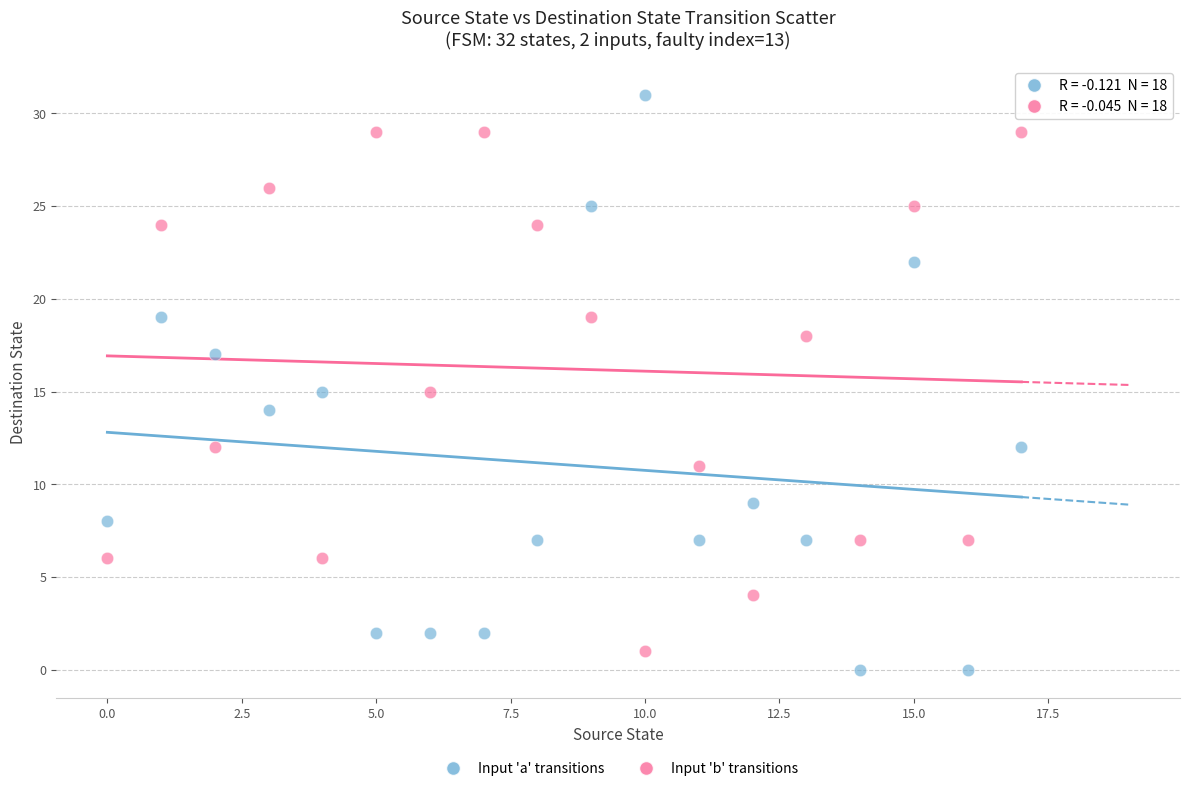

Which series reaches the maximum Y coordinate?

Input 'a' transitions